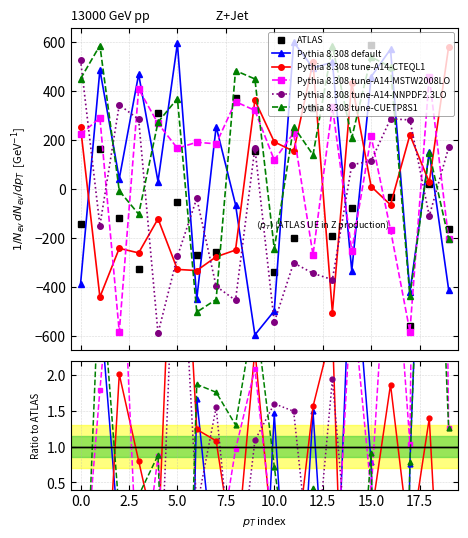

True or false: Pythia 8.308 tune-A14-CTEQL1 has more than 2 points higher than both neighbors.

True